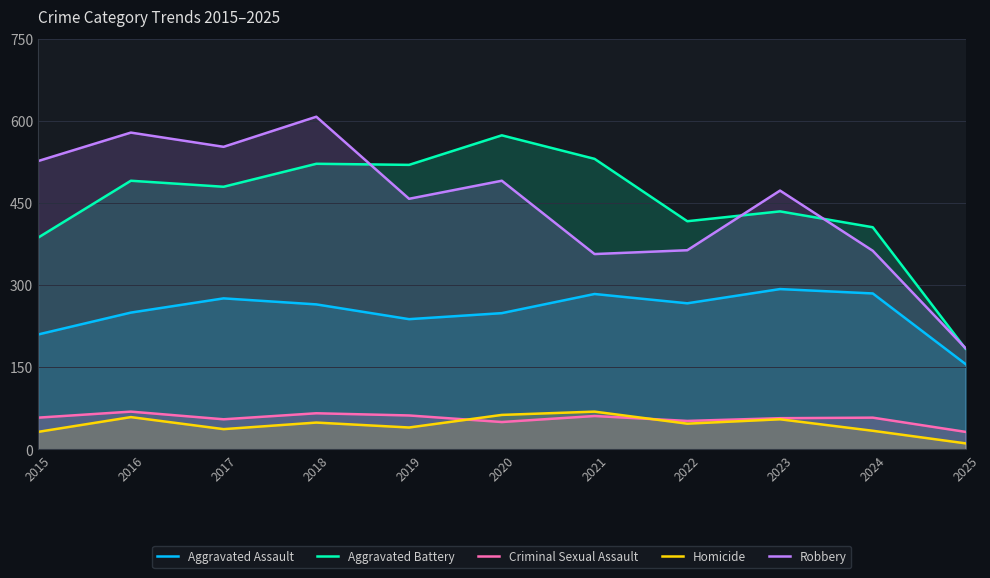

Rank the categories by Aggravated Battery value from highest to lowest.

2020, 2021, 2018, 2019, 2016, 2017, 2023, 2022, 2024, 2015, 2025